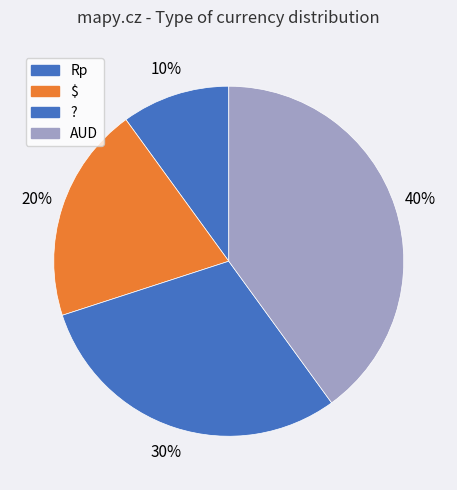

To the nearest percent, what portion does AUD represent?

40%